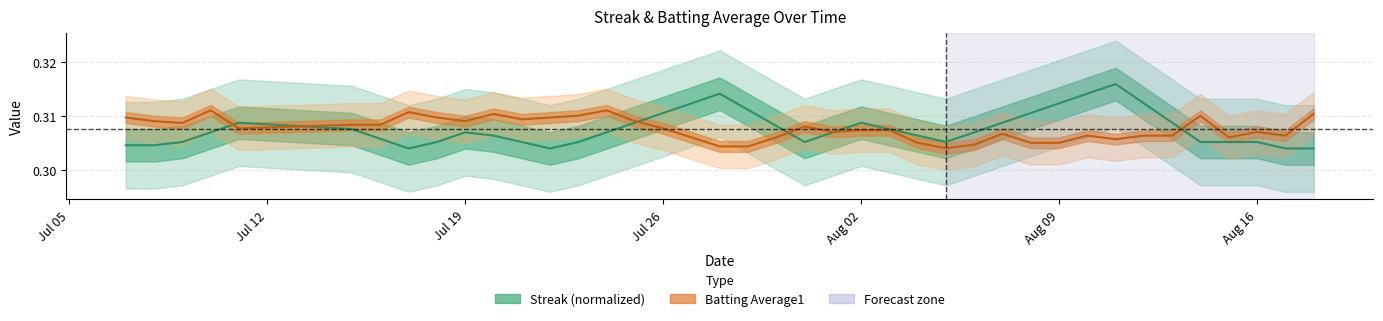

List the series in order of their peak value, lowest first.

Batting Average1, Streak (normalized)